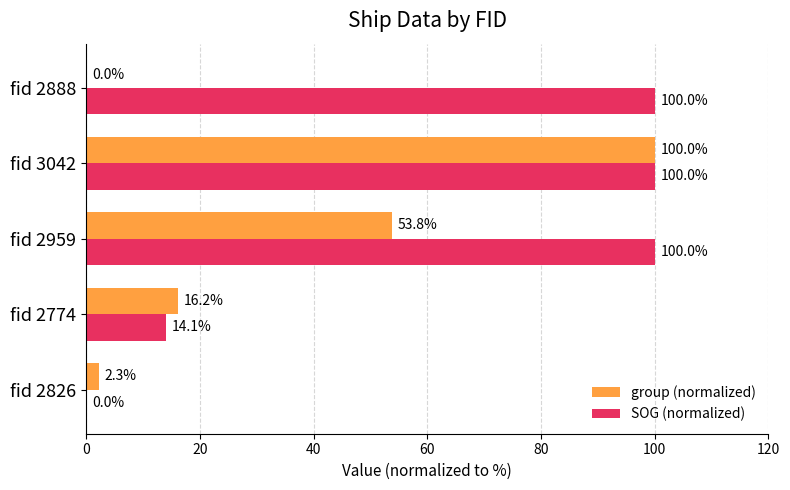

How many data points does each series have?

5